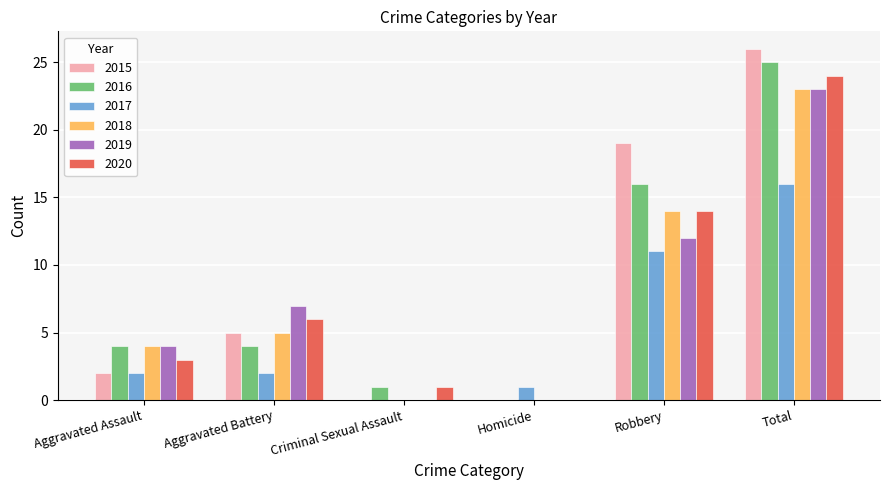

Between Aggravated Battery and Criminal Sexual Assault, which series saw the biggest shift?

2019